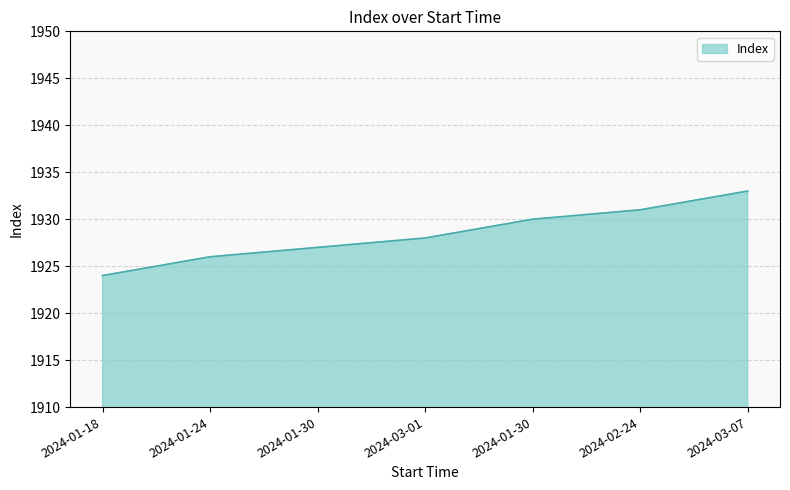

How many values are below 1928?

3